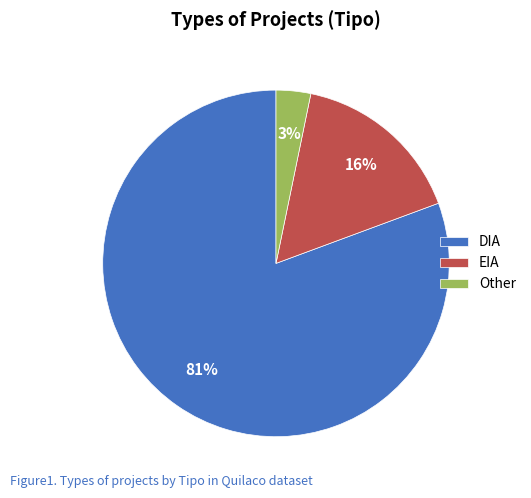

Which slice represents more than half of the pie?

DIA